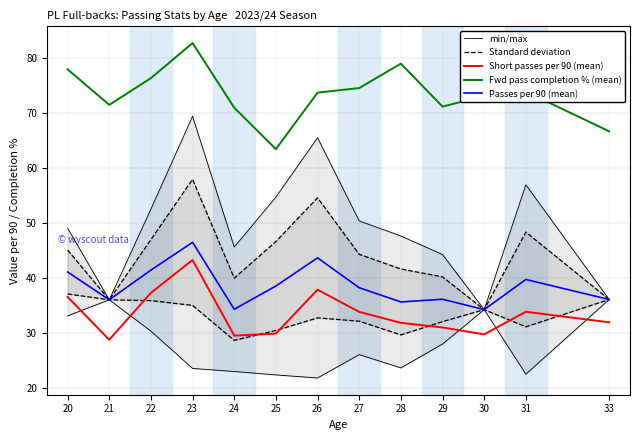

At how many categories does at least one series exceed 30?

13